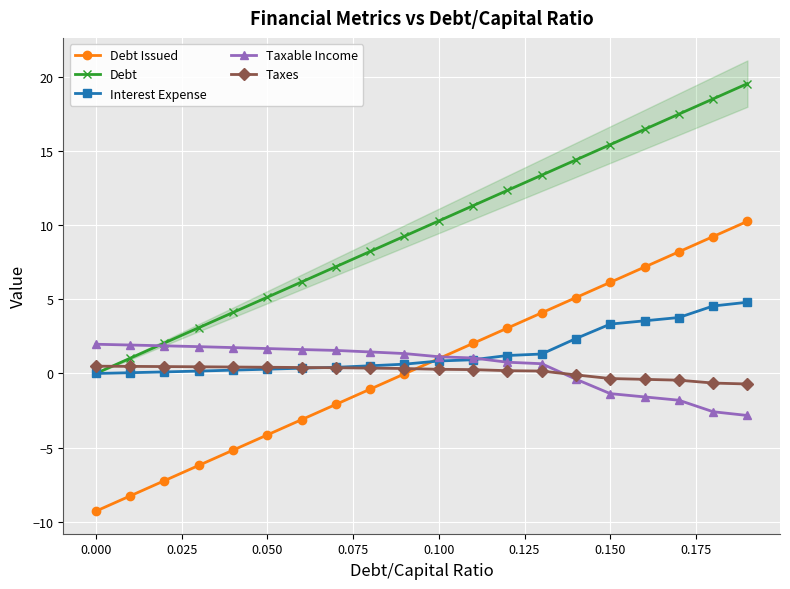

True or false: Debt Issued has more than 2 interior local peaks.

False